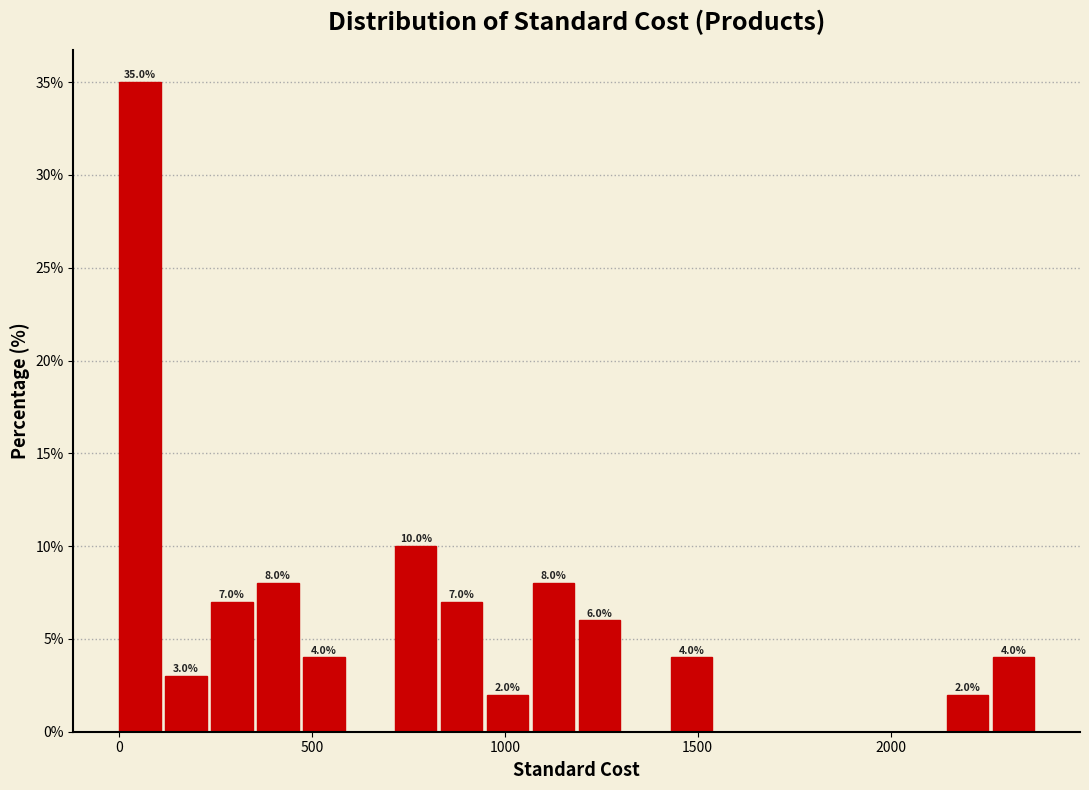

Around what value on the x-axis is the tallest bar? Give the approximate position of its centre, as read against the axis.

50